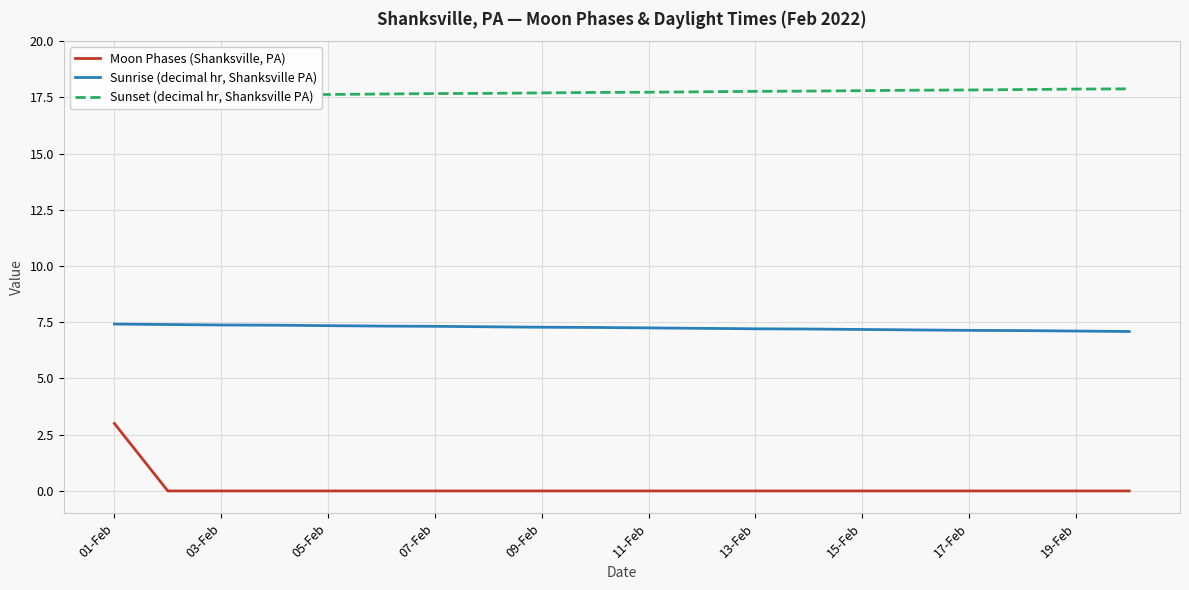

Count the number of data series in this chart.

3